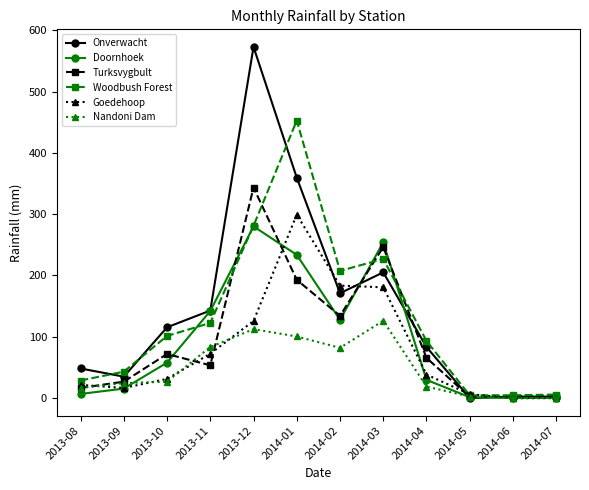

Which label corresponds to the largest value in the chart?

2013-12